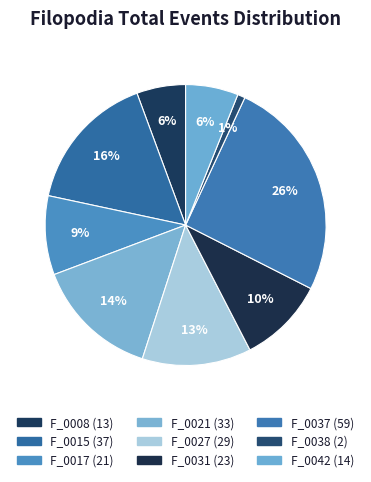

Rank the categories by value from highest to lowest.

F_0037, F_0015, F_0021, F_0027, F_0031, F_0017, F_0042, F_0008, F_0038